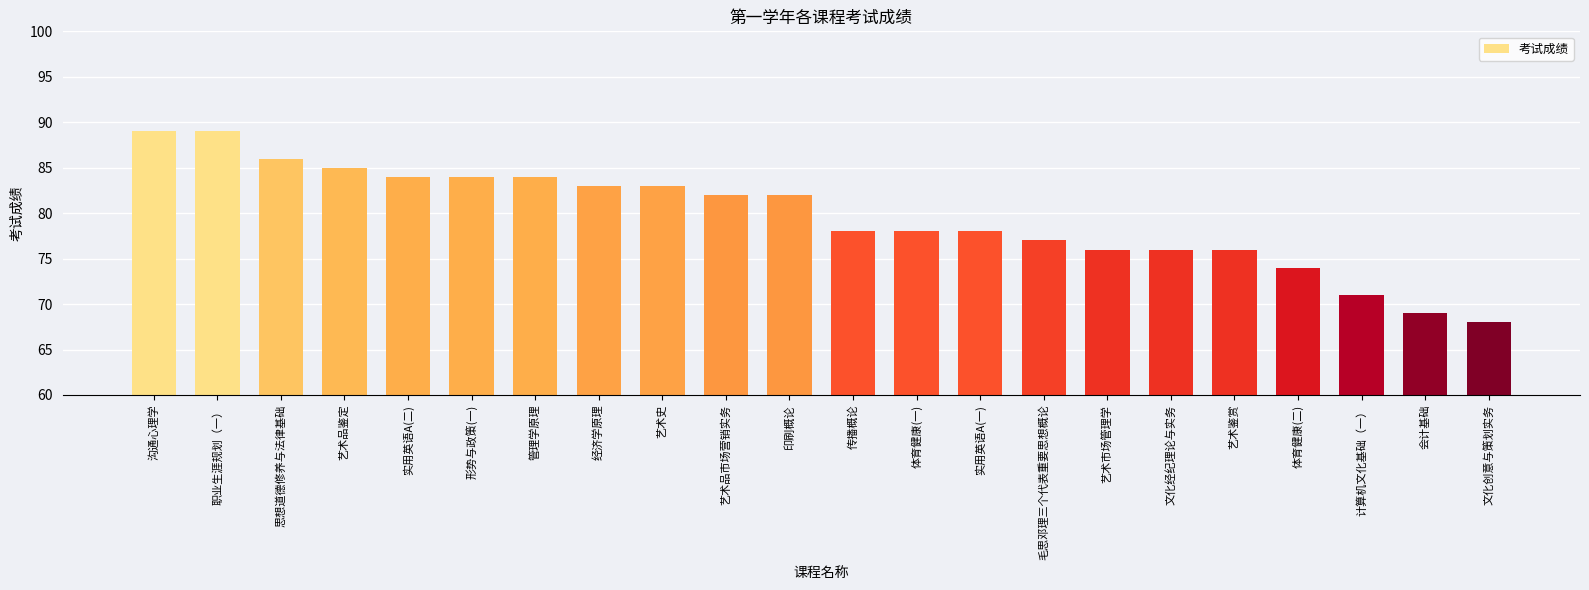

What is the difference between the second highest and second lowest values?

20